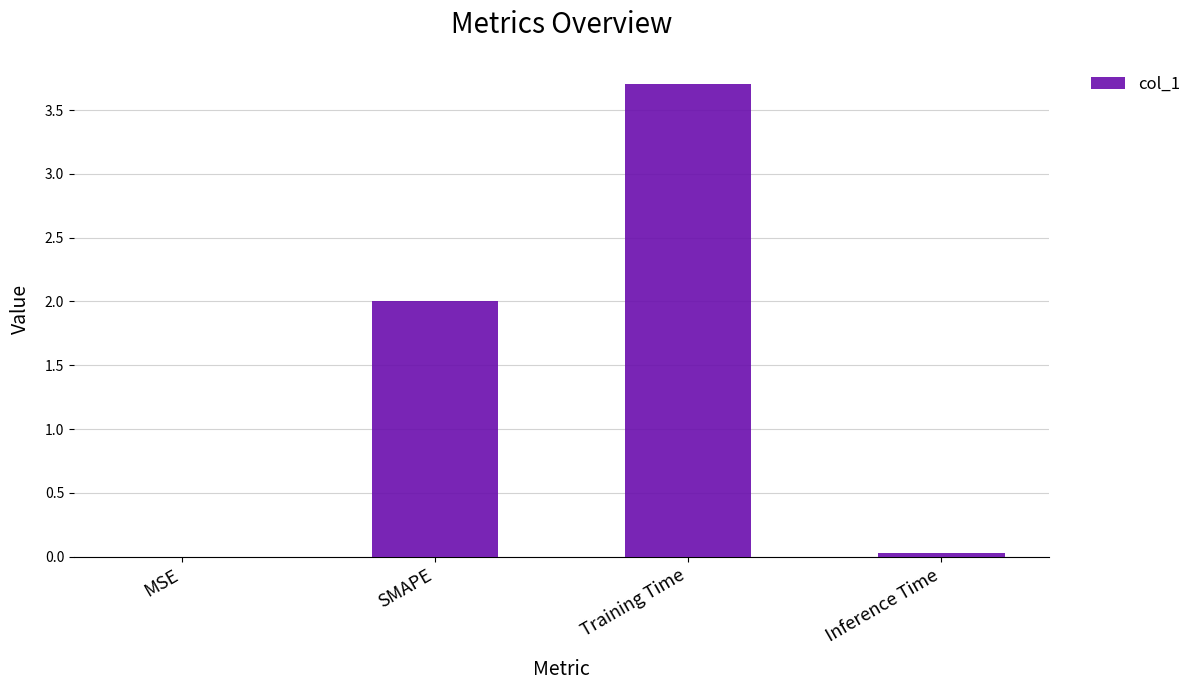

True or false: the data shows 0.0 at MSE.

True